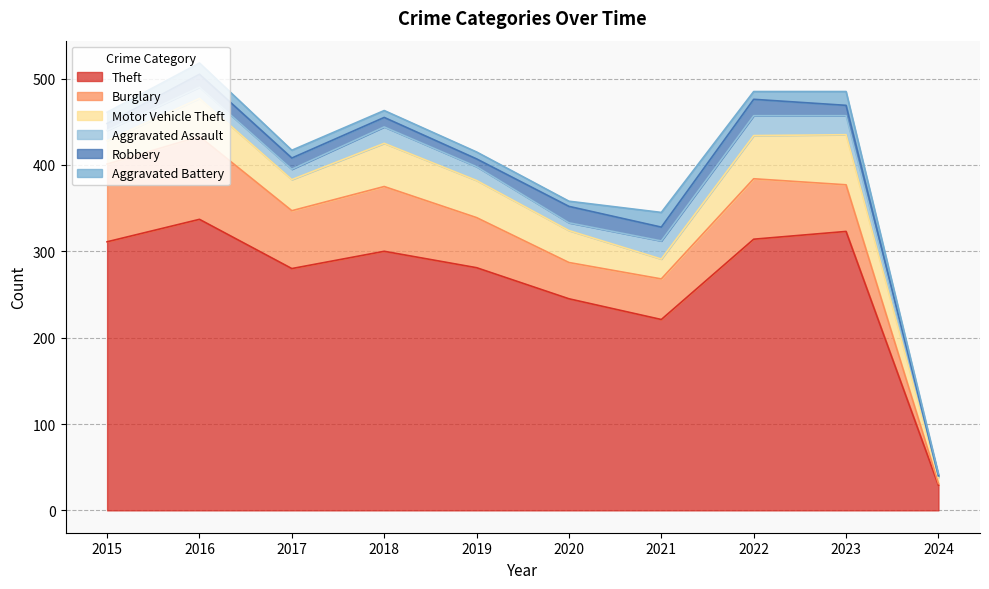

What is the difference between the Motor Vehicle Theft values at 2023 and 2024?

51